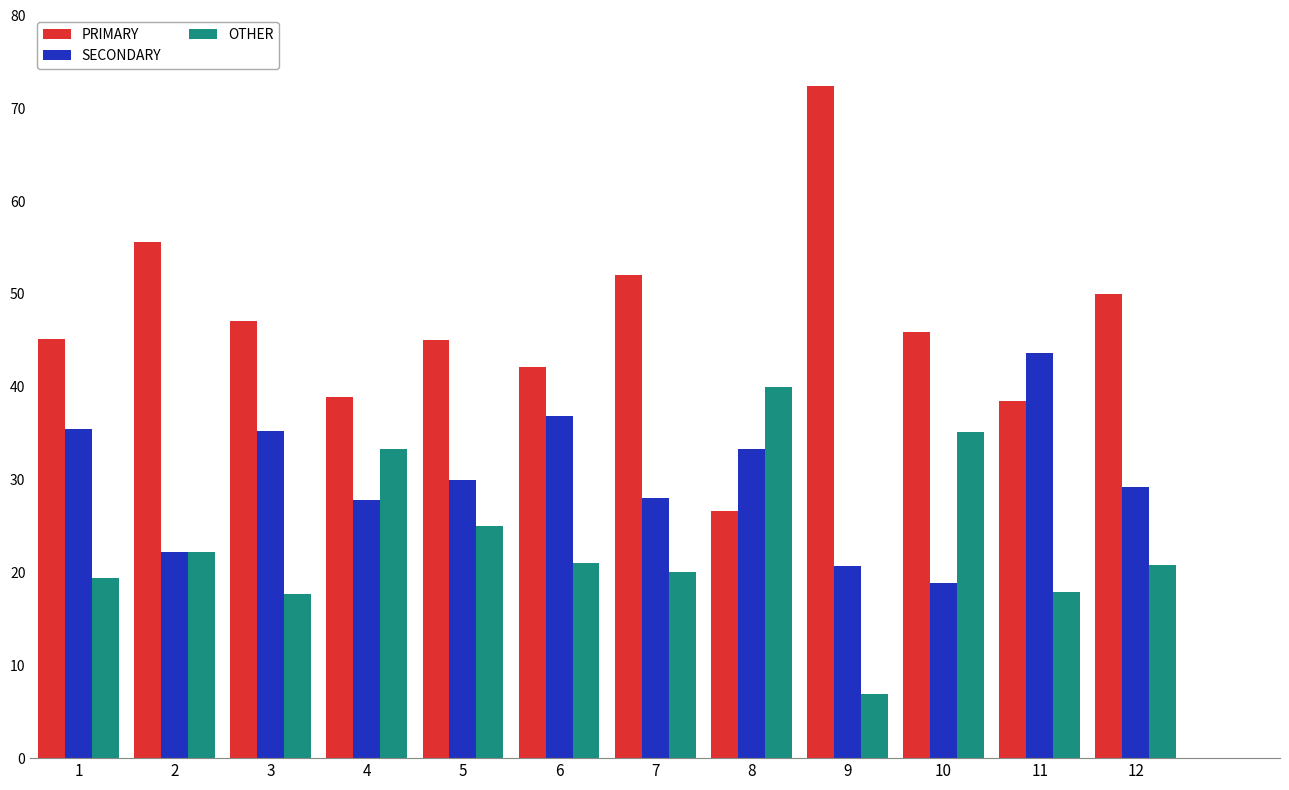

List the series in order of their peak value, lowest first.

OTHER, SECONDARY, PRIMARY